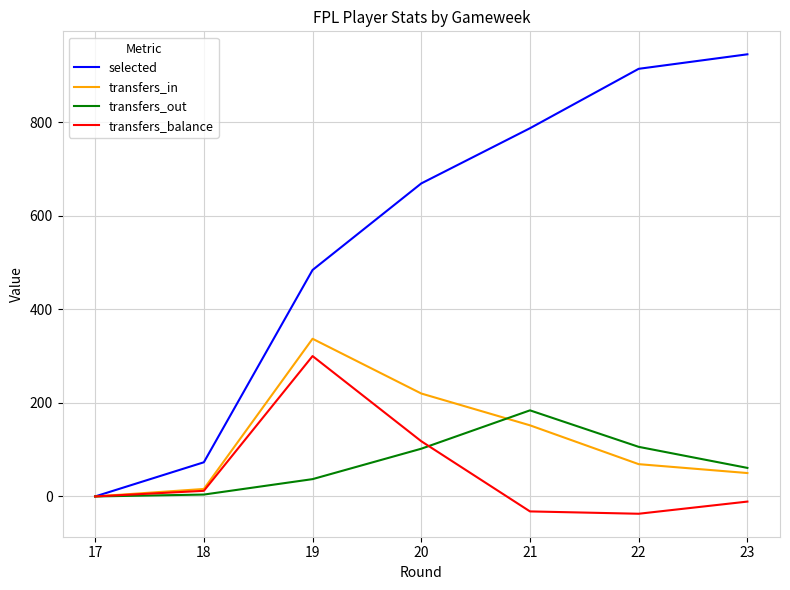

At how many categories does at least one series exceed 80?

5